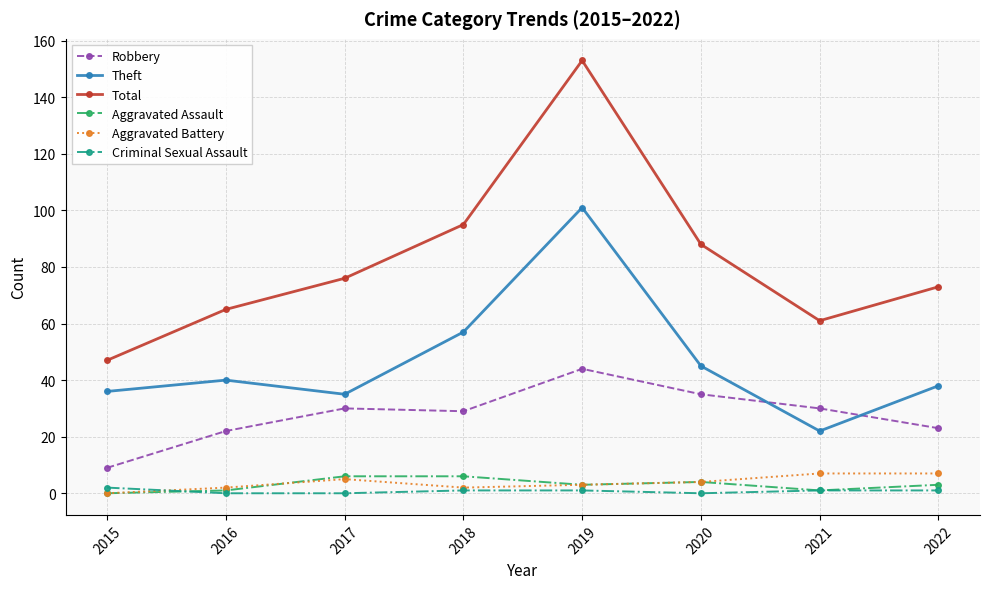

Which series has the largest range (max minus min)?

Total